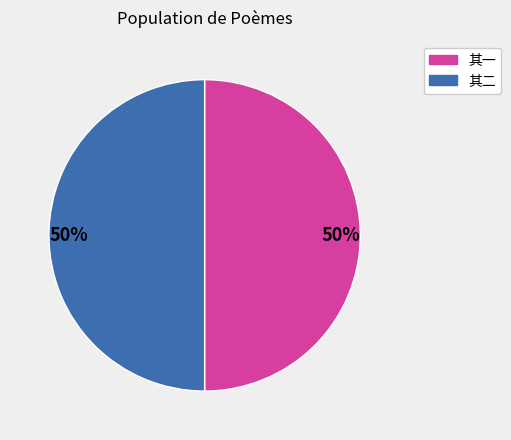

How many segments does this pie chart have?

2